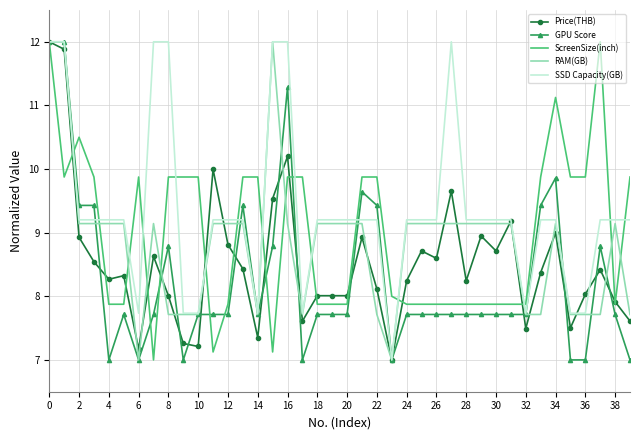

Which series has the largest total across all categories?

SSD Capacity(GB)